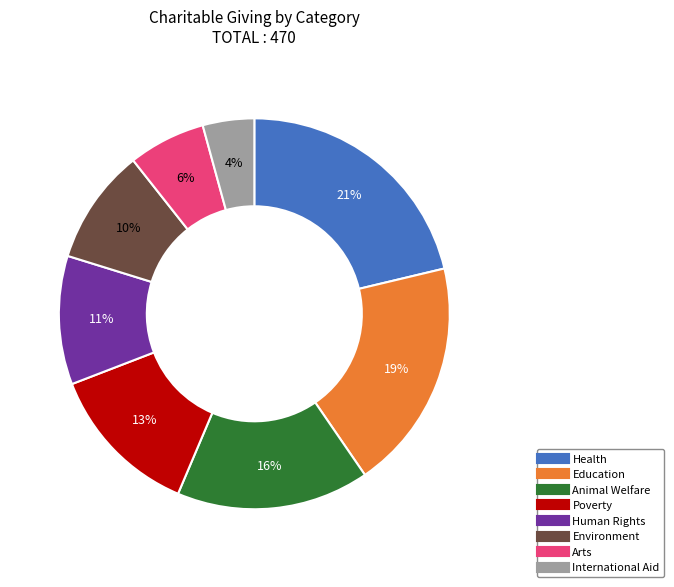

Which has a higher value, International Aid or Education?

Education